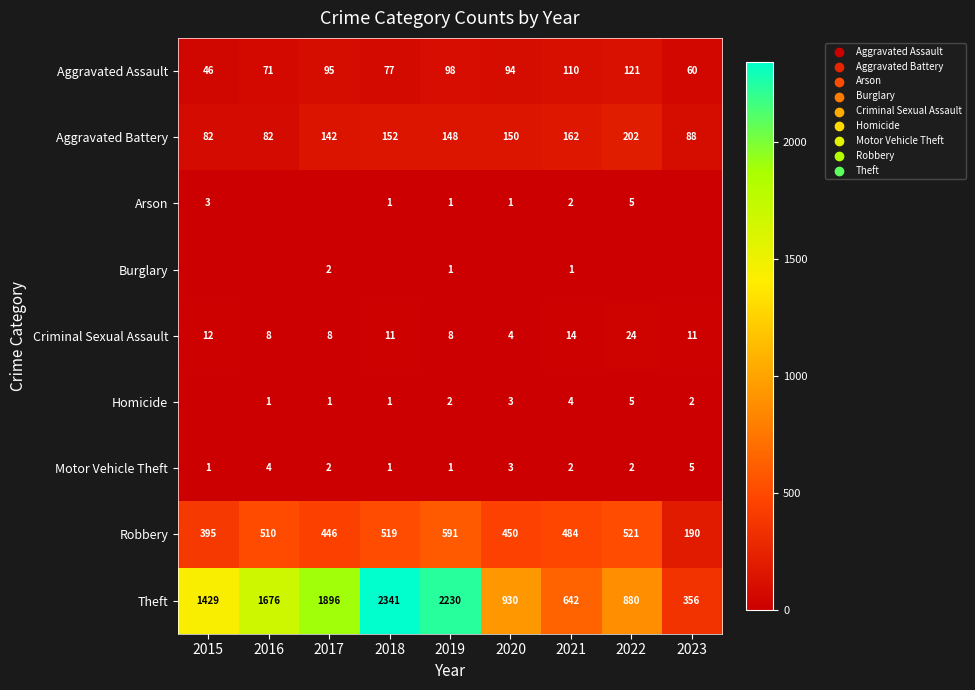

What is the lowest value of the Aggravated Battery series?

82